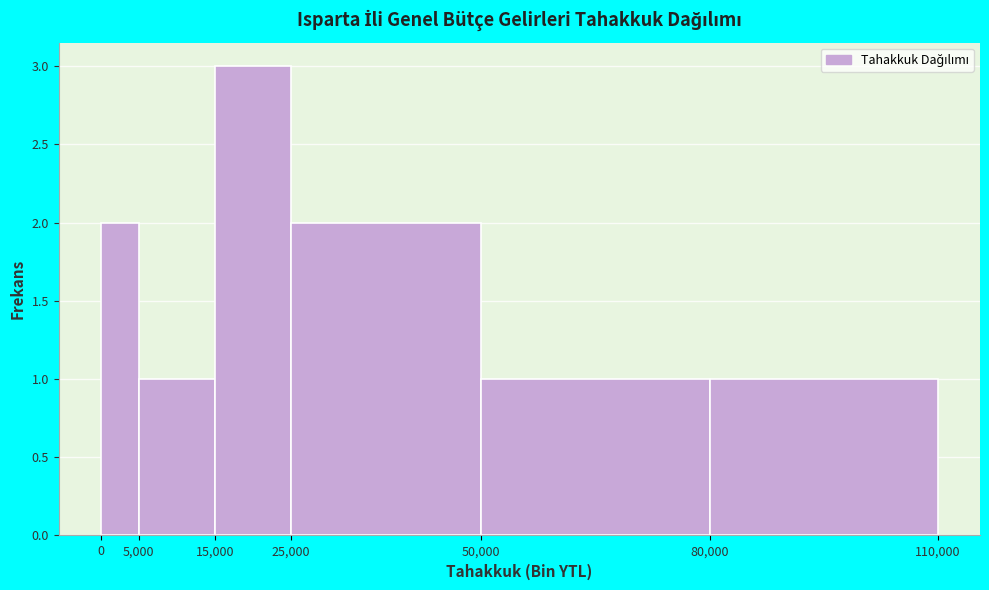

Reading left to right, list every bar in this chart as the range it spans on the x-axis followed by its height. The values are not printed on the chart, so give them approximately, as read against the axis.

0 to 5,000: 2
5,000 to 15,000: 1
15,000 to 25,000: 3
25,000 to 50,000: 2
50,000 to 80,000: 1
80,000 to 110,000: 1